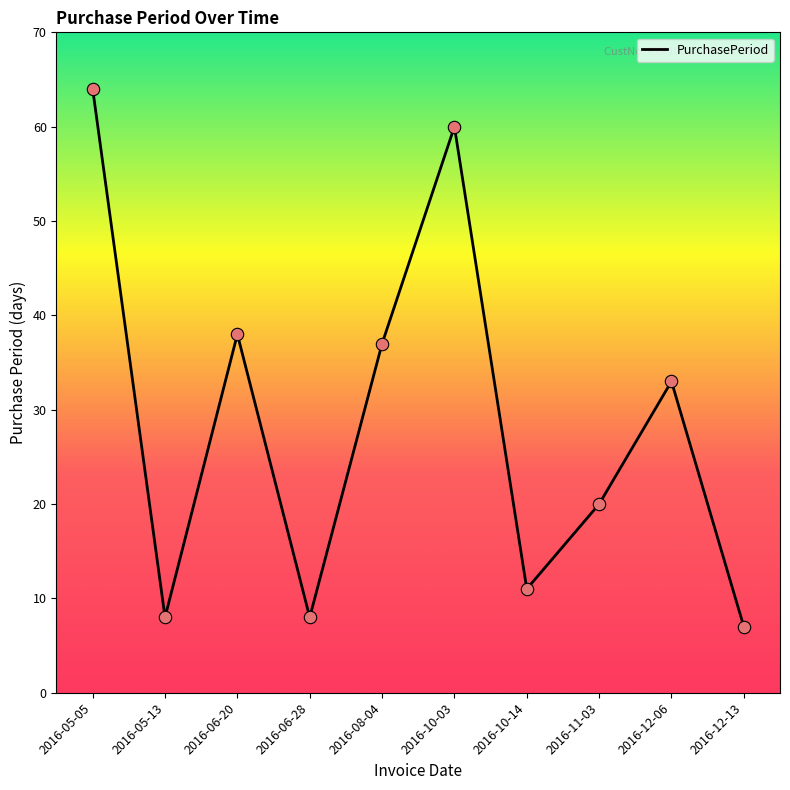

What is the change in value from 2016-08-04 to 2016-10-03?

+23